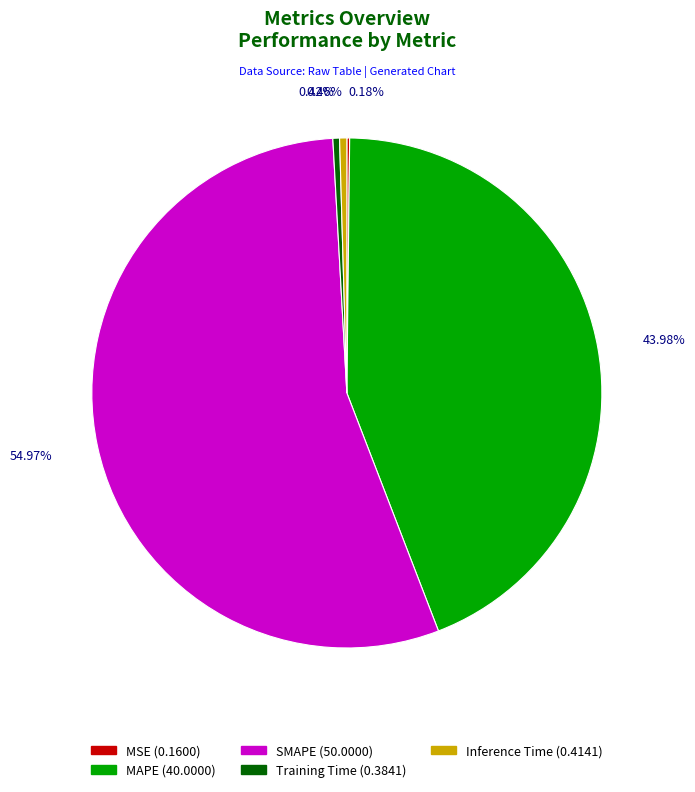

Is it true that Training Time is 0% of the pie?

True